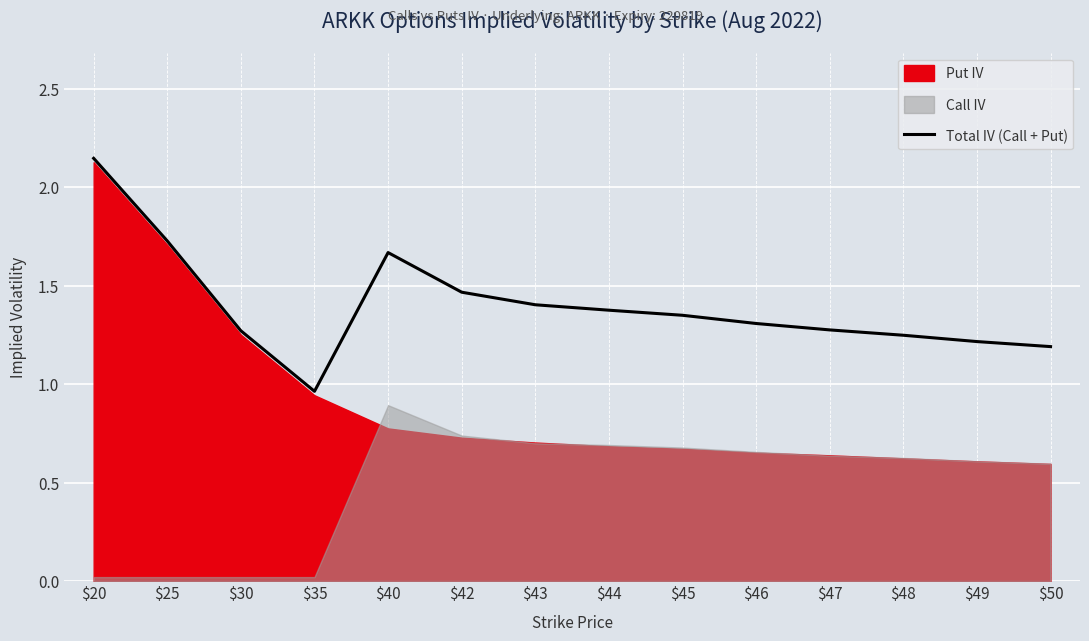

What is the maximum value shown in the chart?

2.1